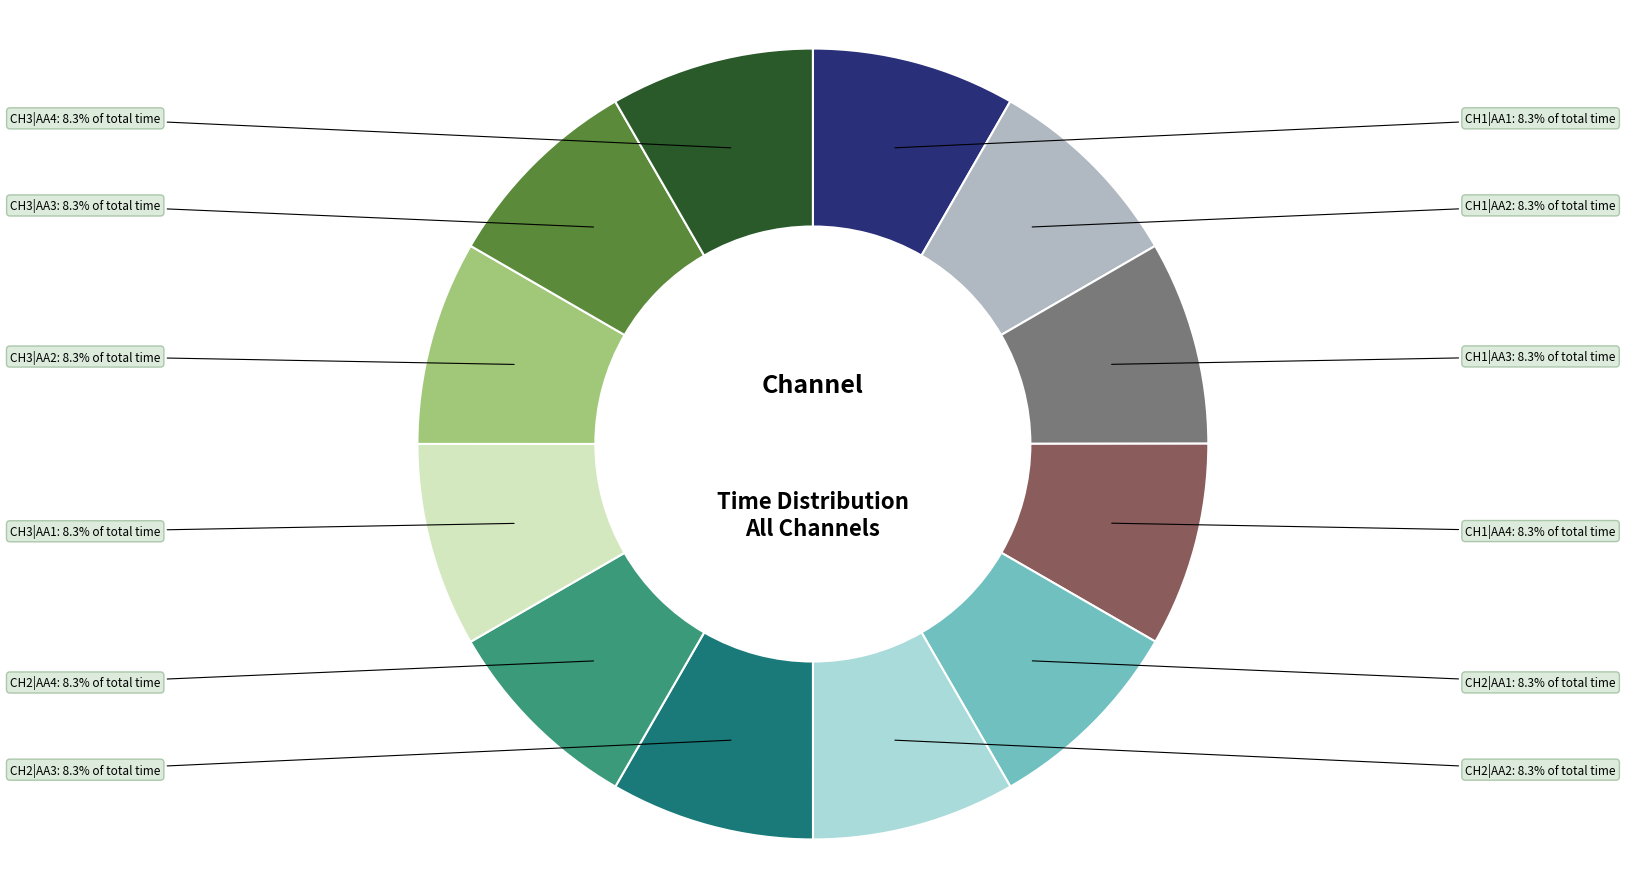

Do CH2|AA3 and CH2|AA4 together represent more than half of the pie?

No